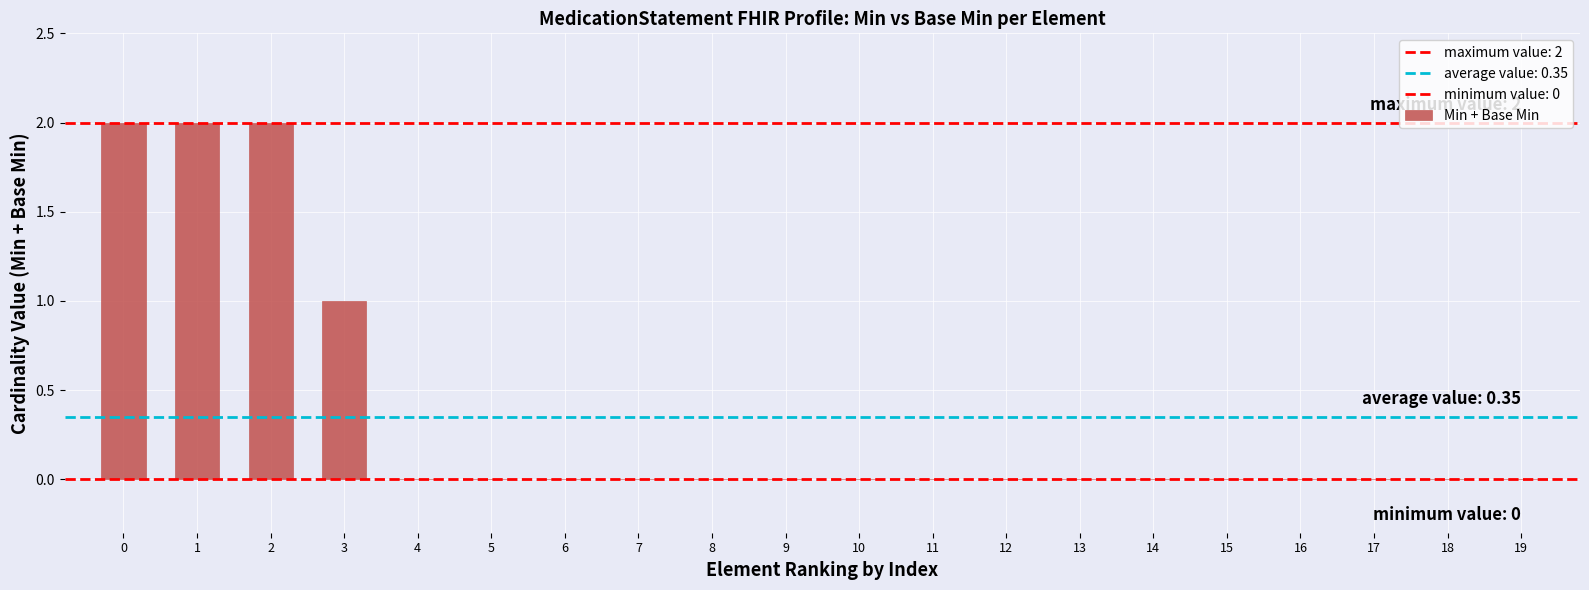

Between 14 and 11, which is larger?

14